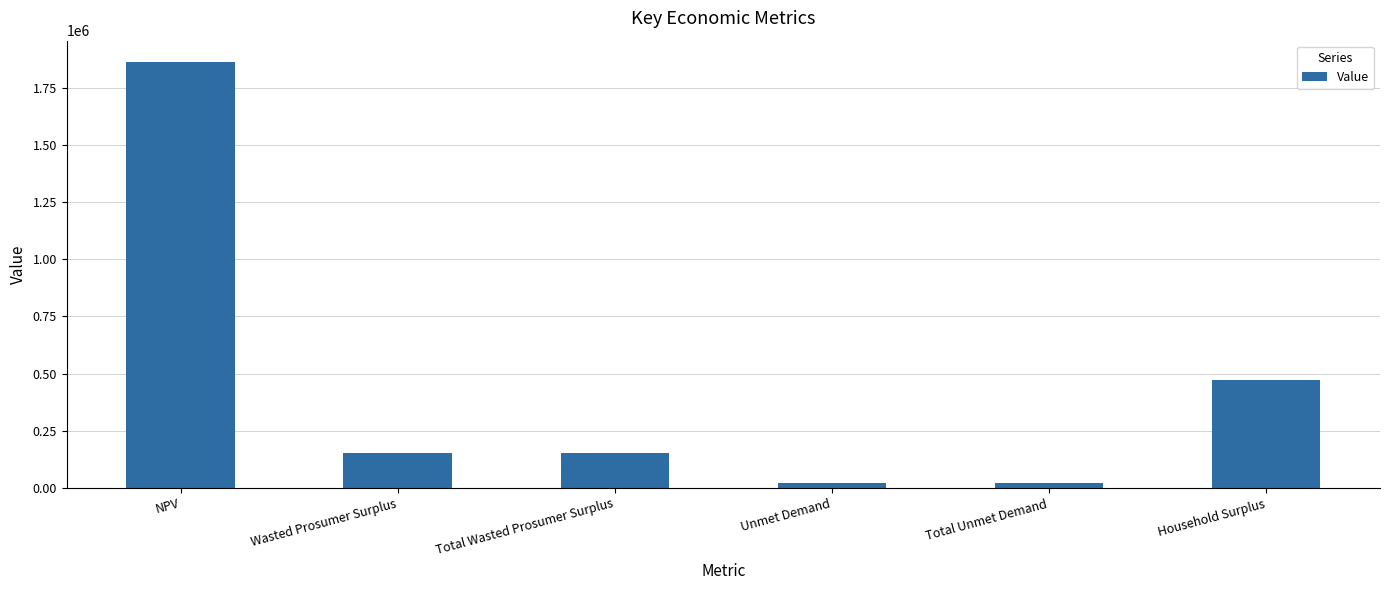

Which label corresponds to the largest value in the chart?

NPV